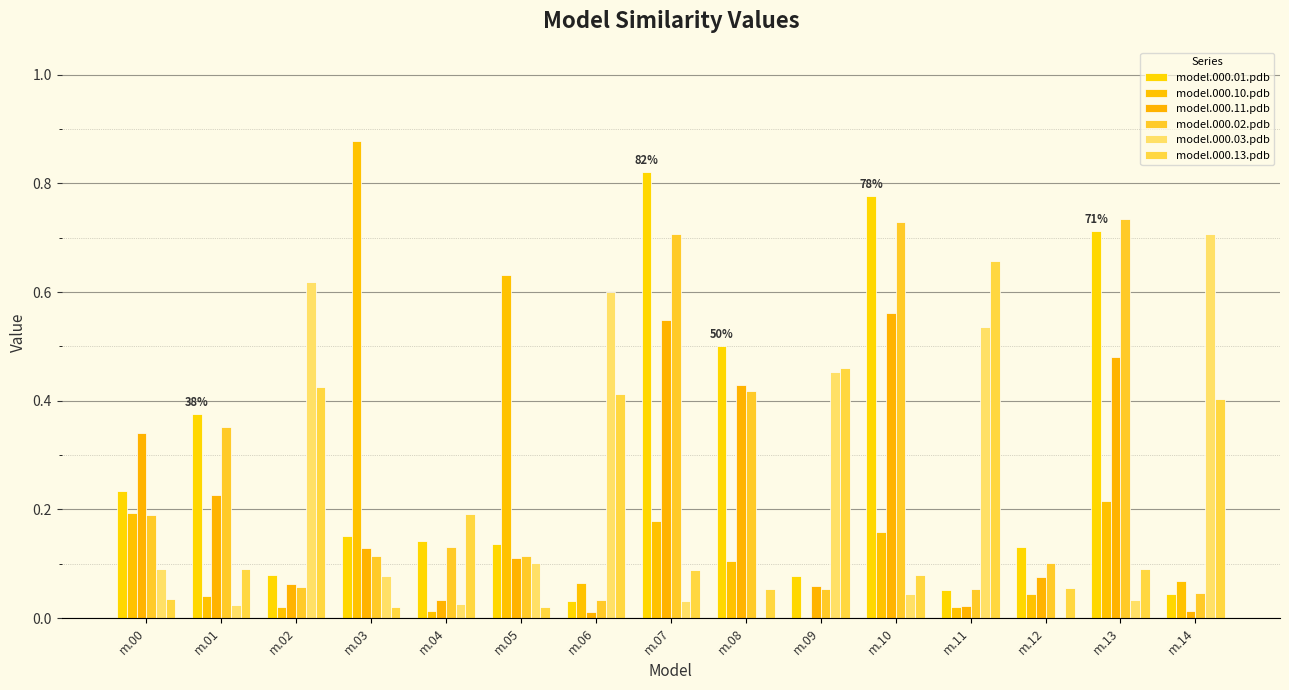

How many groups of bars are there?

15